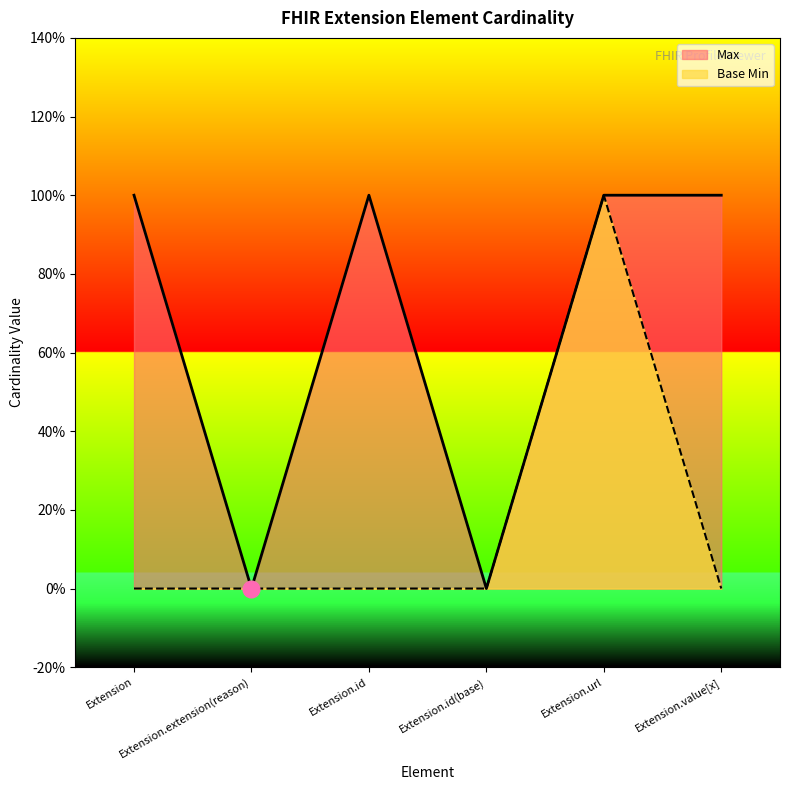

What are all the series names shown in the legend?

Max, Base Min